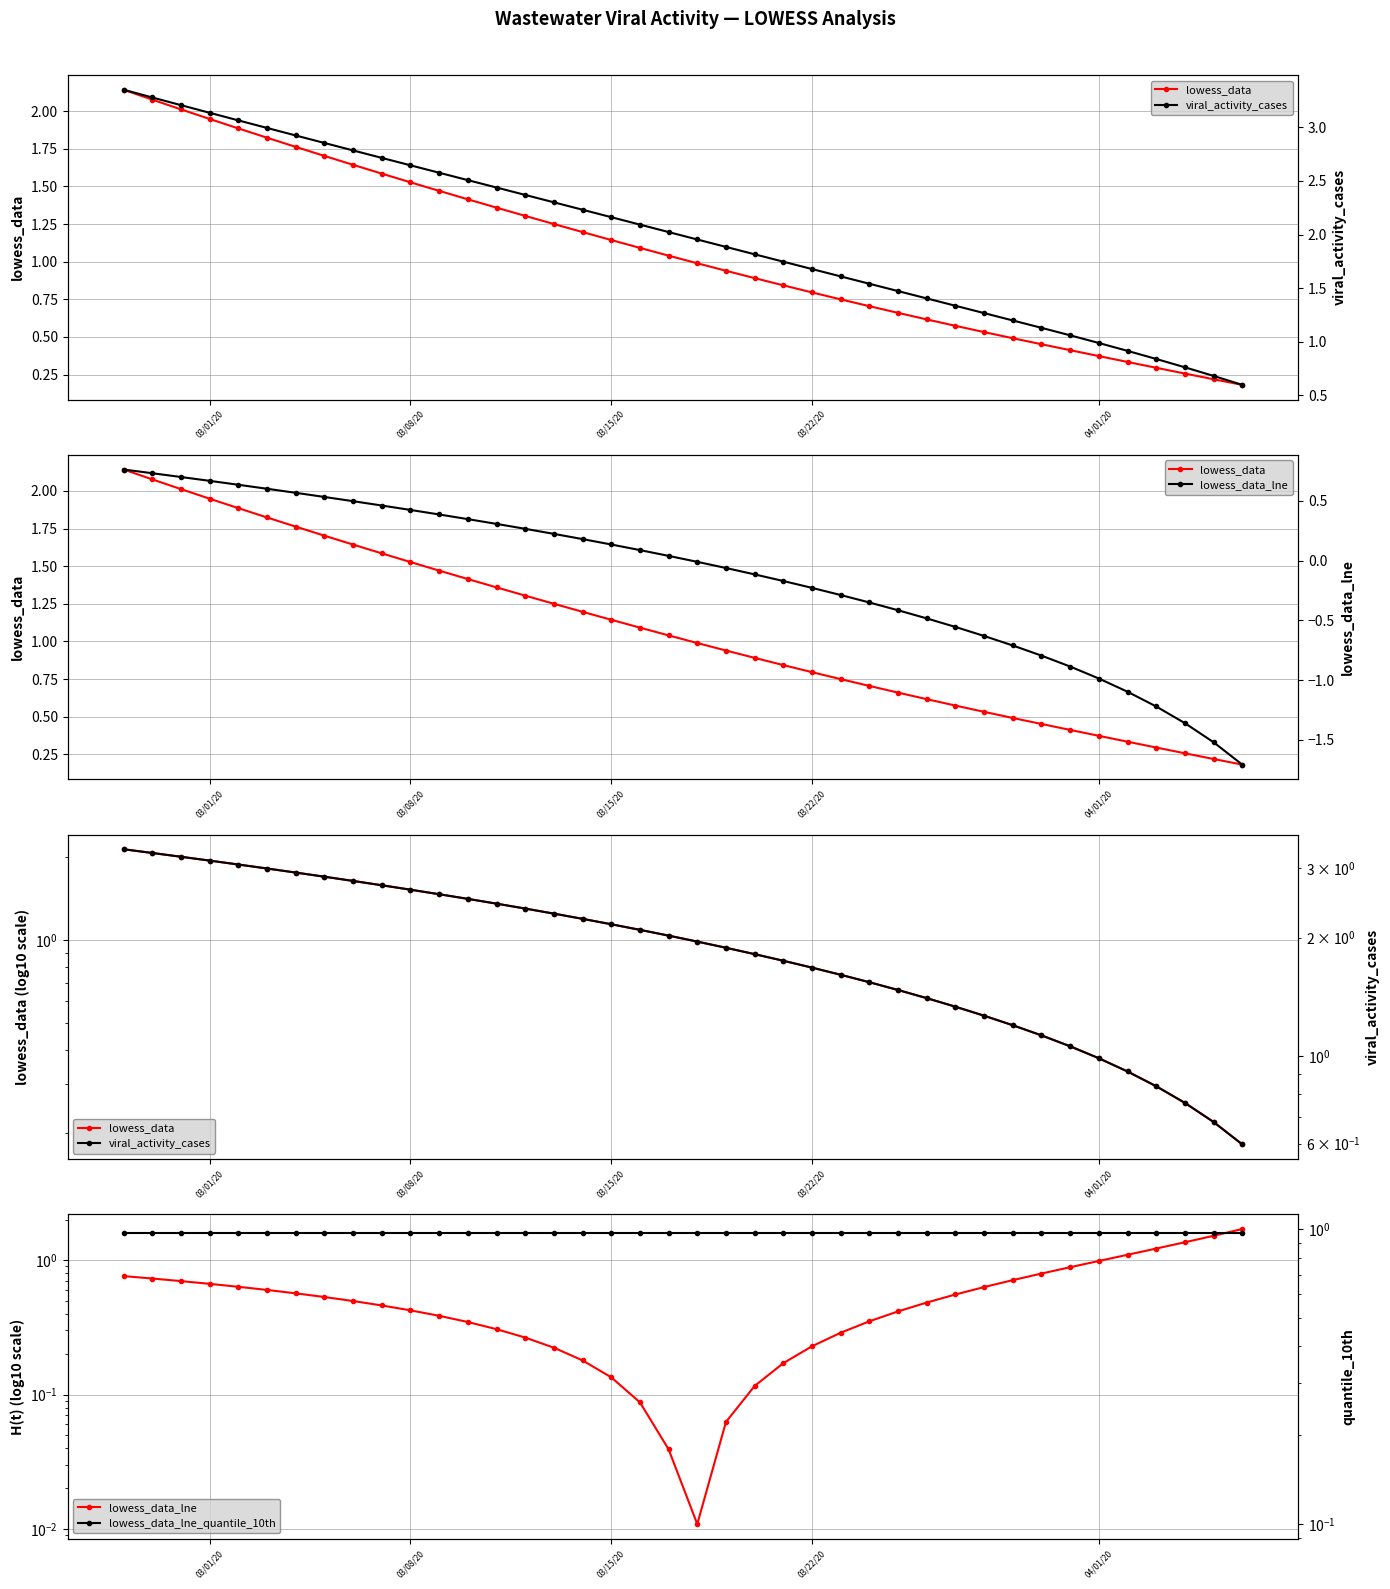

Where does the lowess_data series first go above 1?

03/01/20